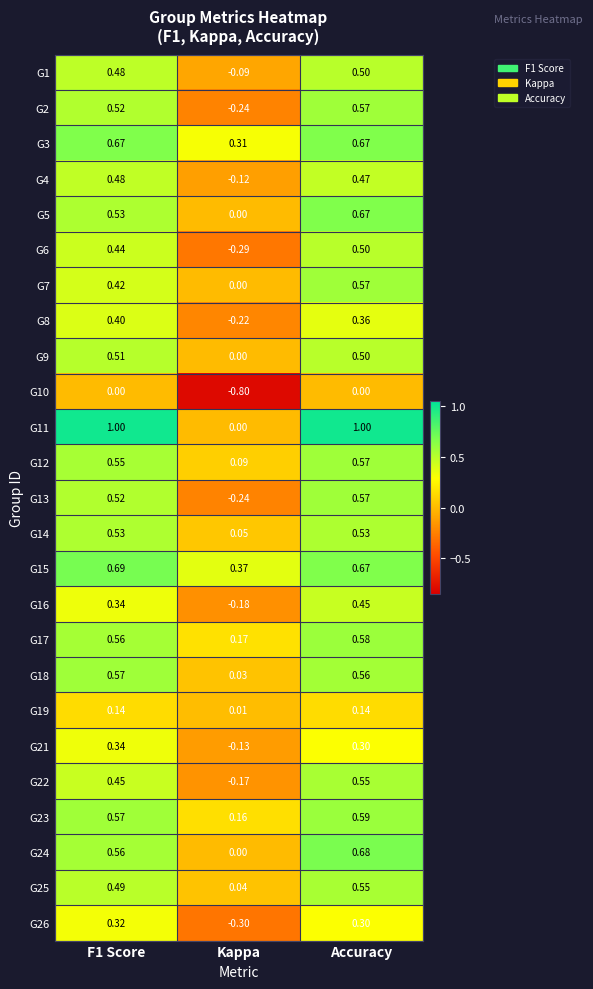

At which label does G6 reach its minimum?

Kappa